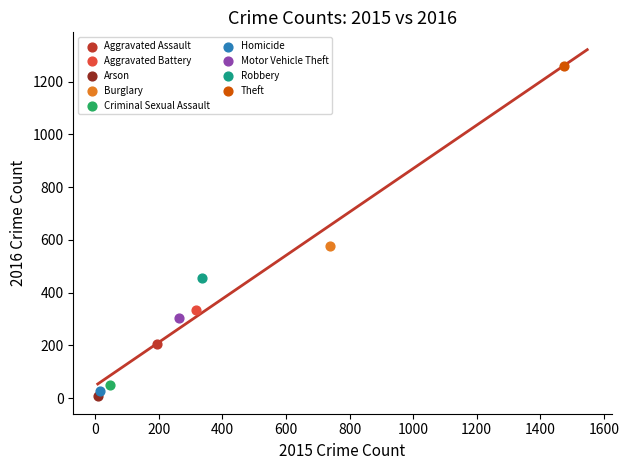

Which series reaches the minimum Y coordinate?

Arson